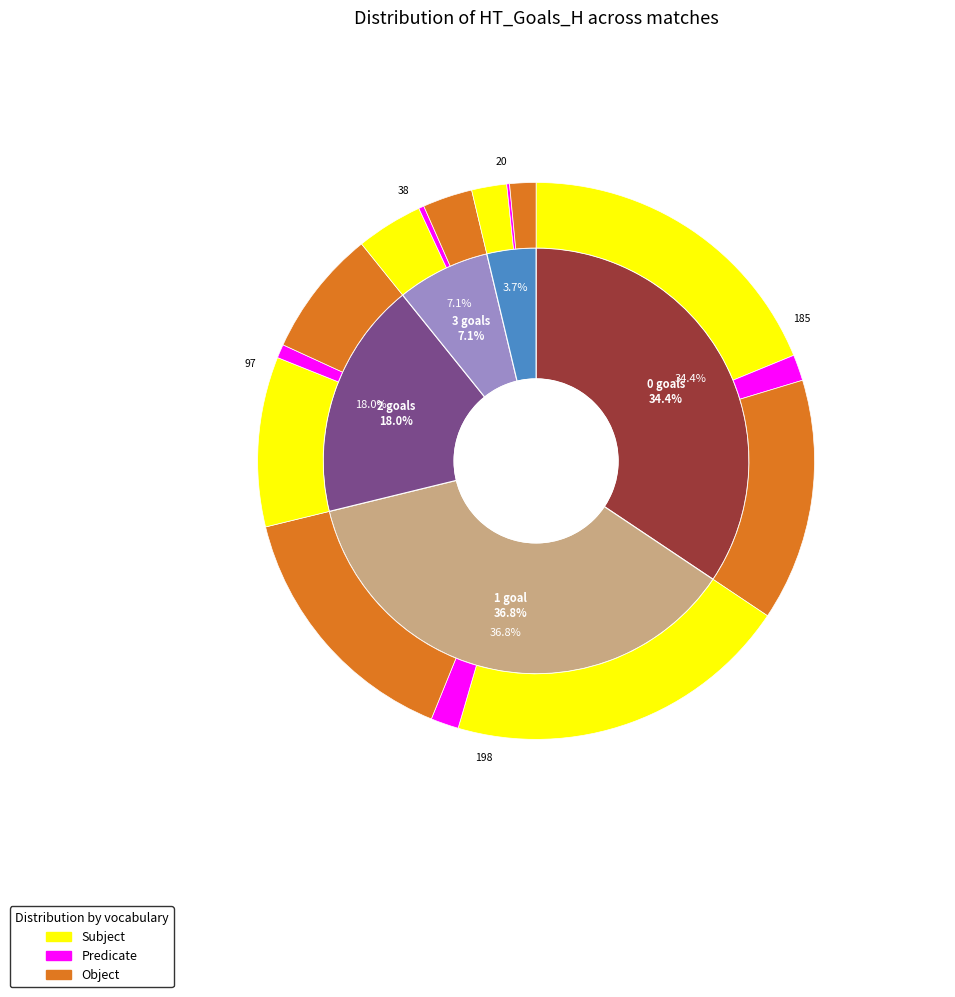

The 1 slice represents 37% of the pie. True or false?

True